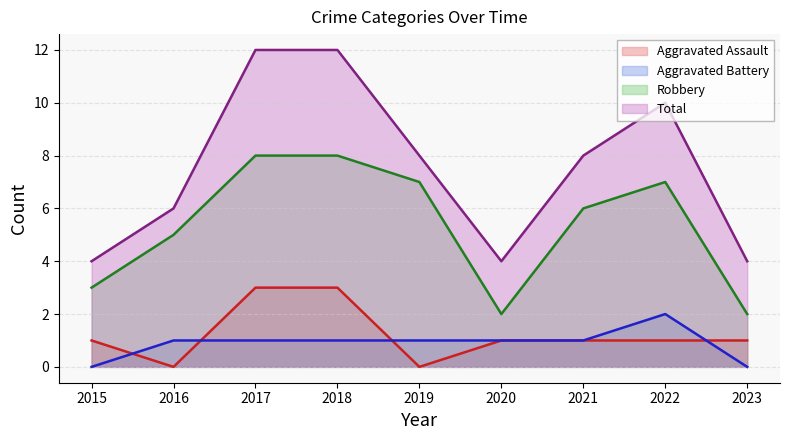

What is the average value of the Aggravated Assault series?

1